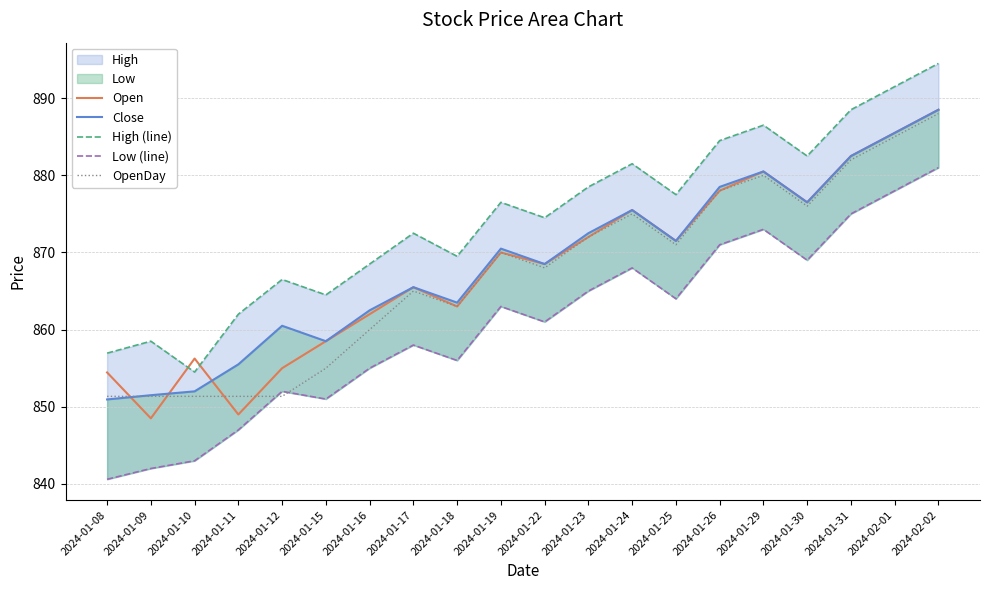

Where is Low (line) nearest to the value 860?

2024-01-22